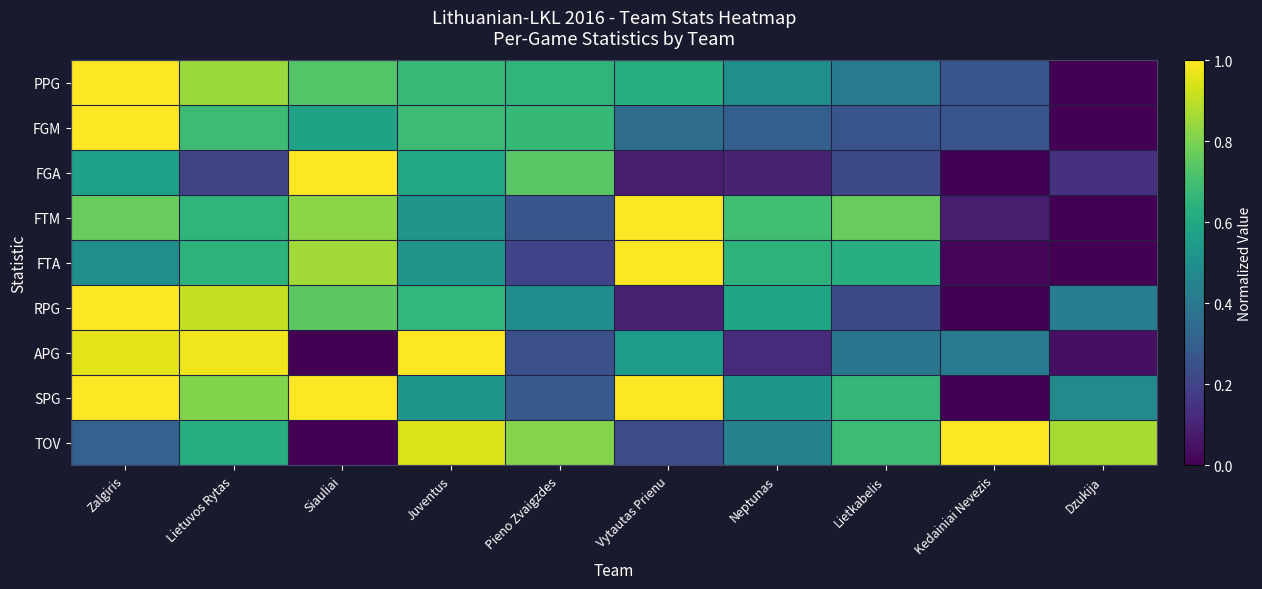

At which category does the chart reach its minimum across all series?

Dzukija